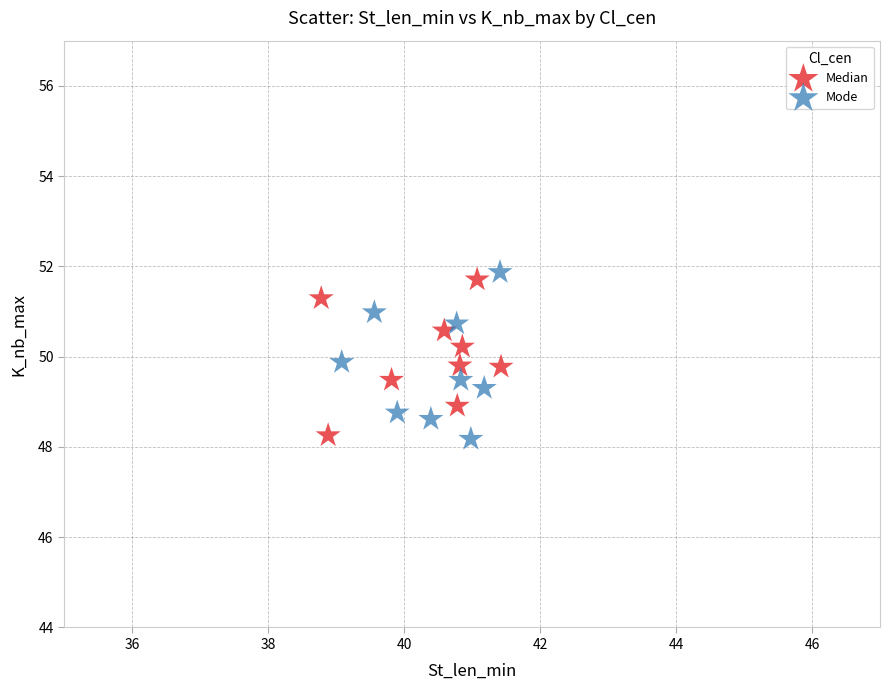

Which series has the largest Y range (max minus min)?

Mode